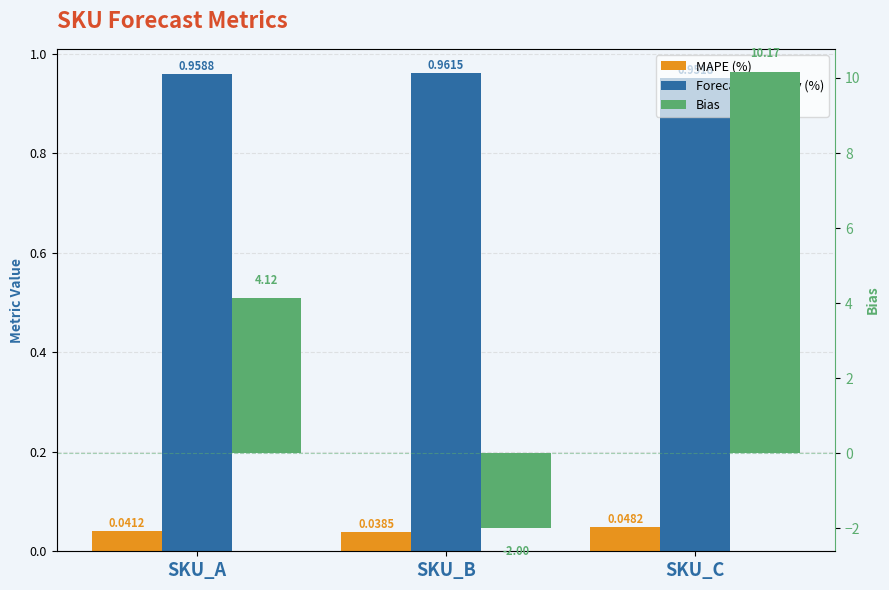

What is the lowest value of the Forecast Accuracy (%) series?

1.0